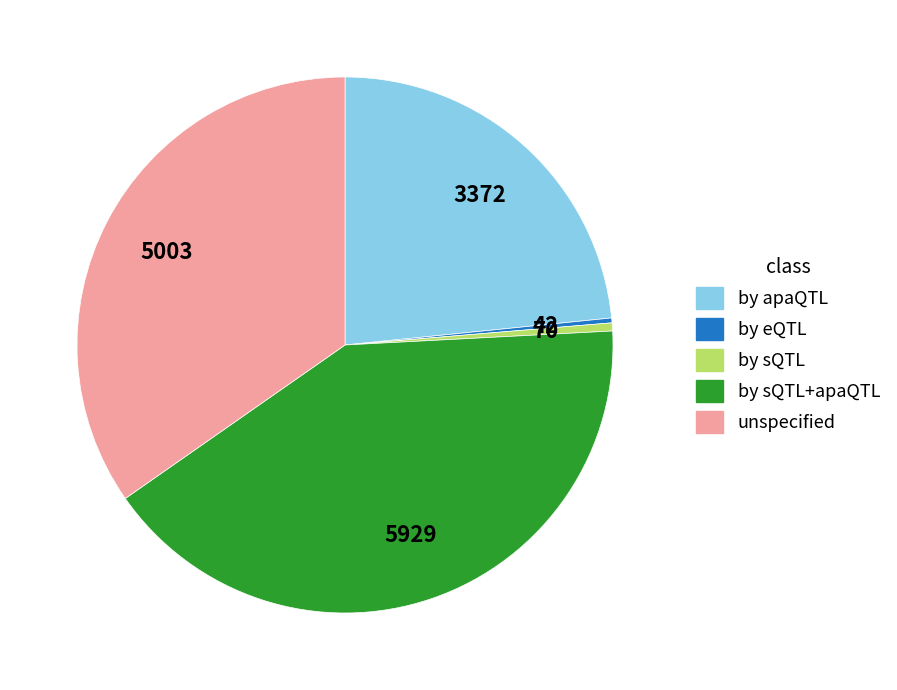

The by eQTL slice represents 0% of the pie. True or false?

True